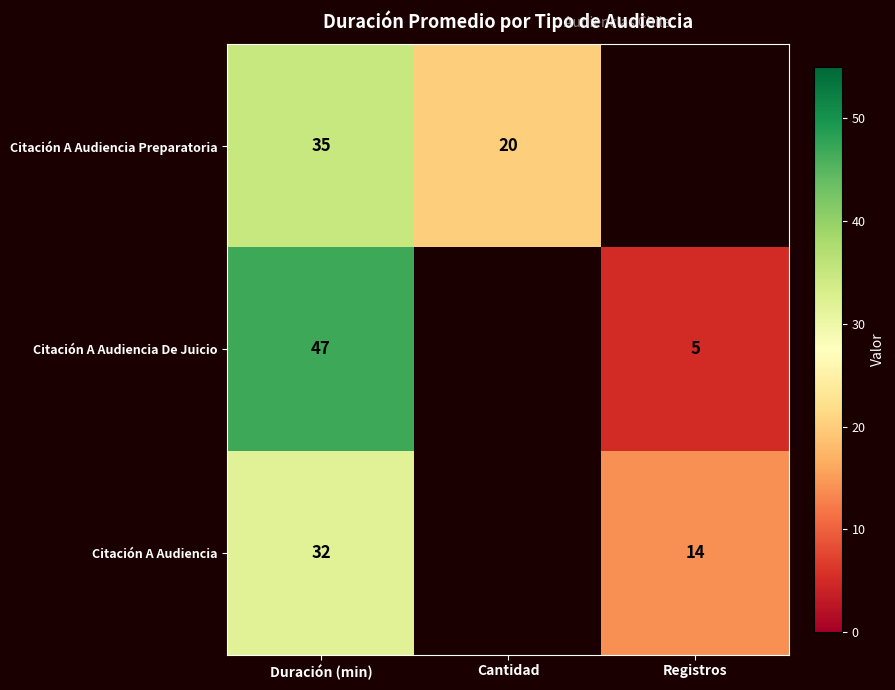

What is the maximum value shown in the chart?

47.0